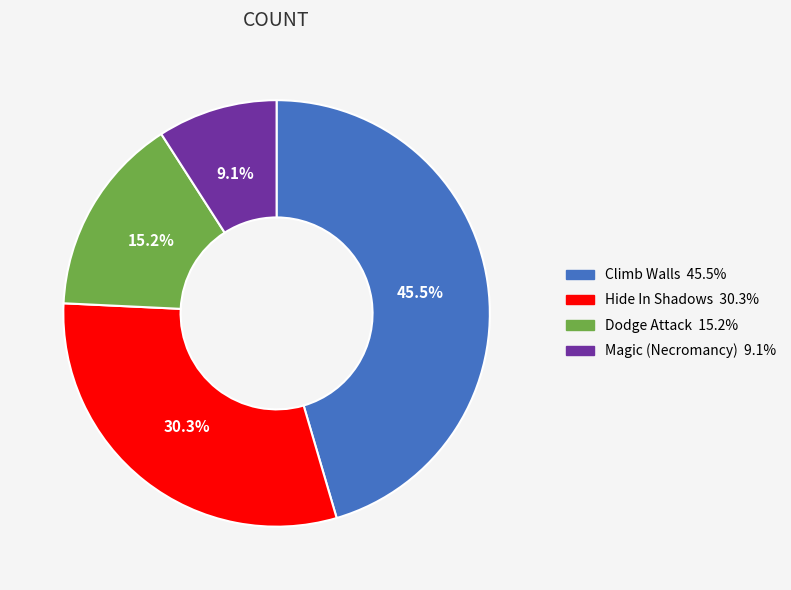

Is there a majority slice in this chart?

No